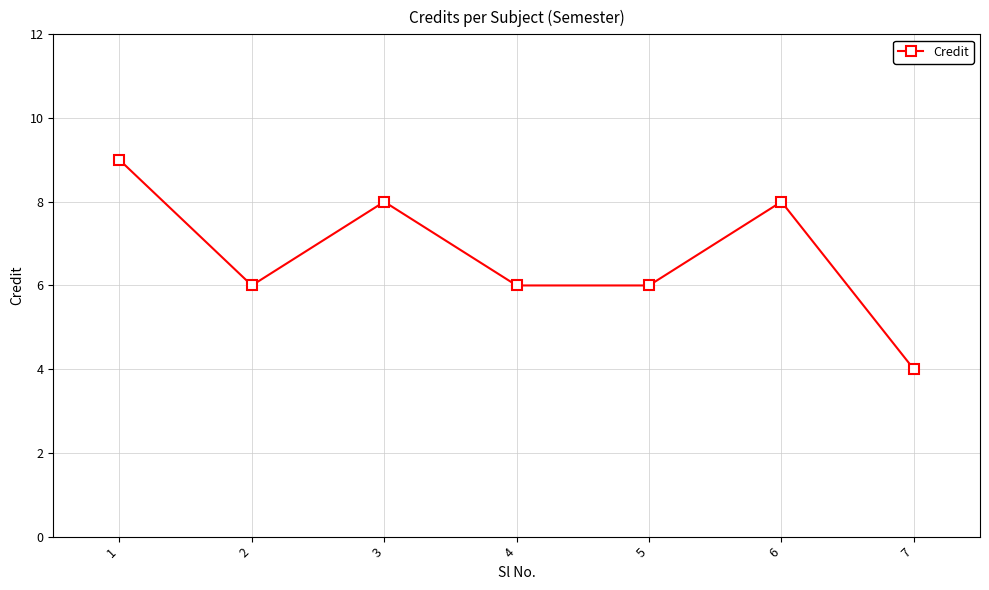

Count the number of data series in this chart.

1